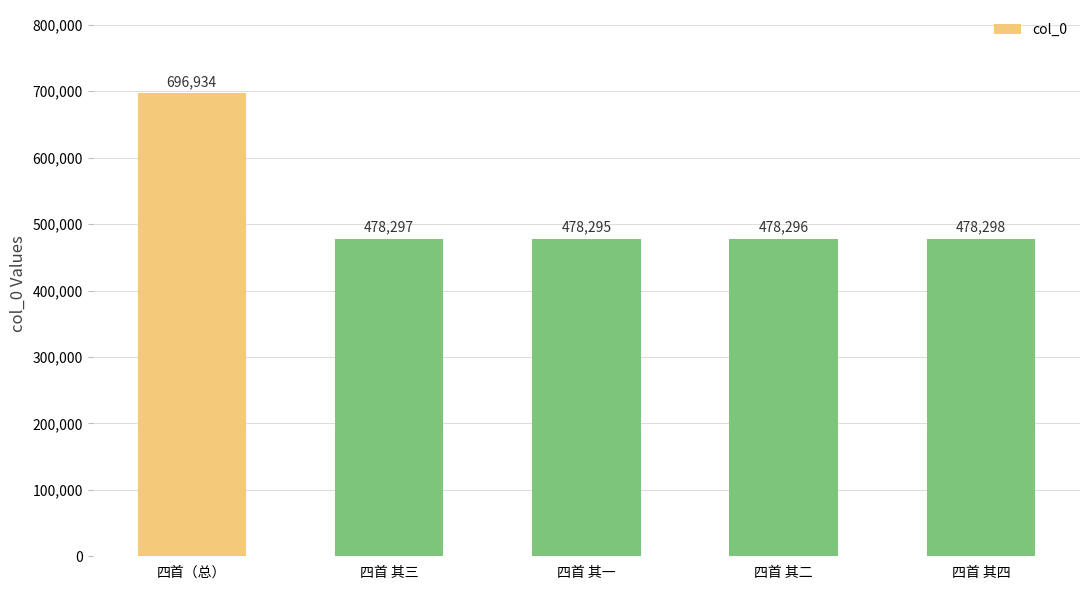

What is the smallest value displayed?

478295